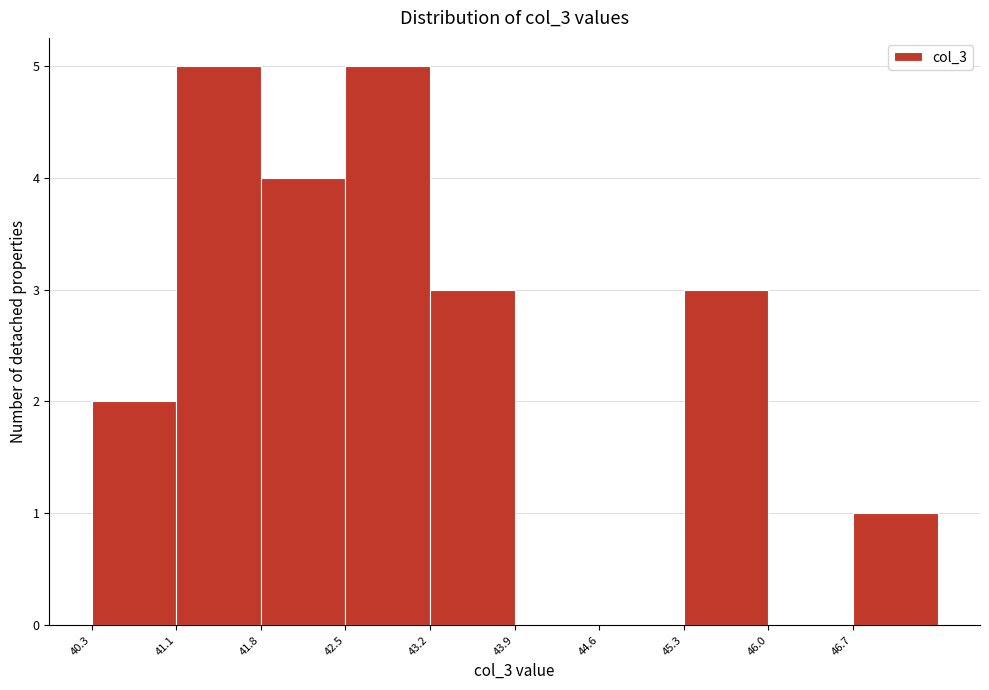

Reading left to right, transcribe this chart: for each bar, give the range it covers on the x-axis and its height. Neither the bar edges nor the heights are printed on the chart, so give them approximately, as read against the axes.

40.3 to 41.1: 2
41.1 to 41.8: 5
41.8 to 42.5: 4
42.5 to 43.2: 5
43.2 to 43.9: 3
43.9 to 44.6: 0
44.6 to 45.3: 0
45.3 to 46.0: 3
46.0 to 46.7: 0
46.7 to 47.4: 1